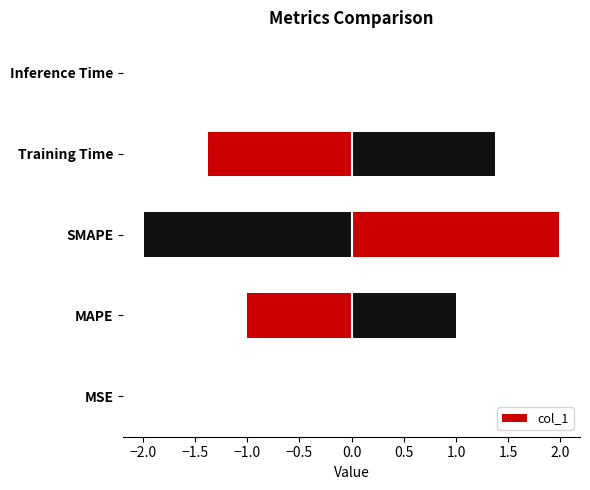

Which has a higher value, Inference Time or MAPE?

MAPE